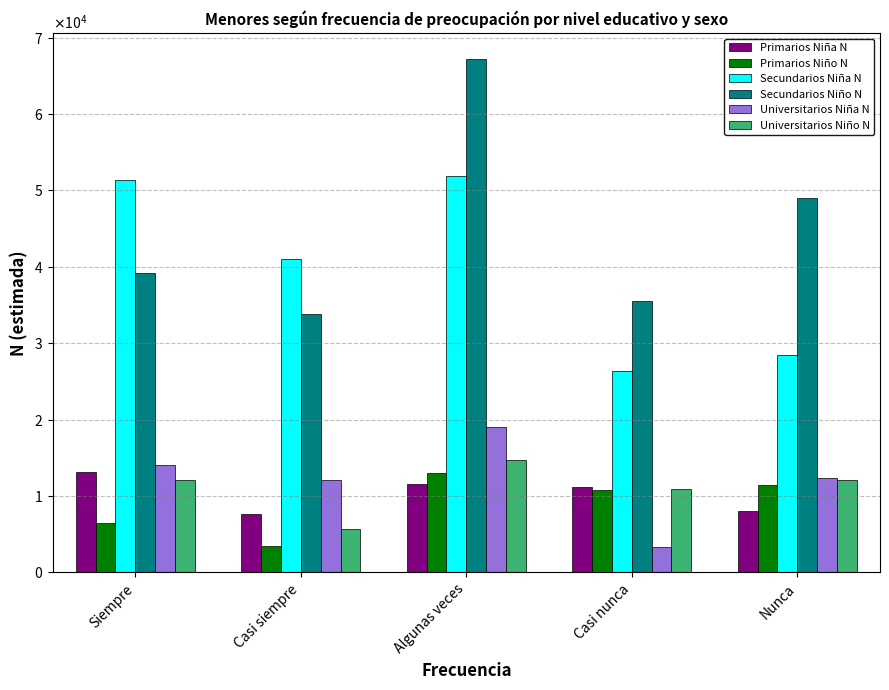

What is the label of the 2nd bar from the left?

Casi siempre